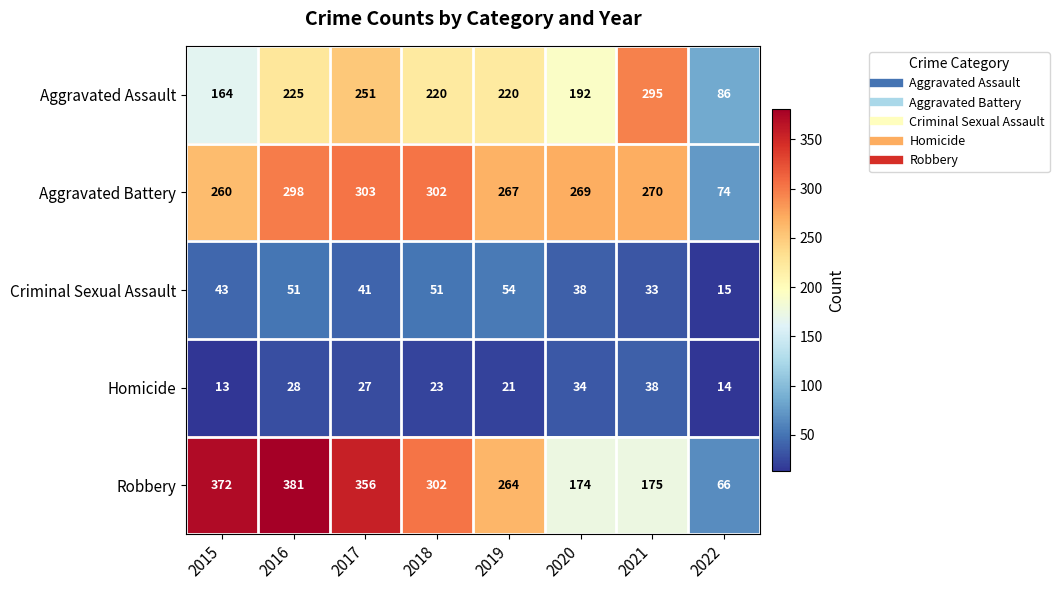

Which series changed the most between 2015 and 2022?

Robbery